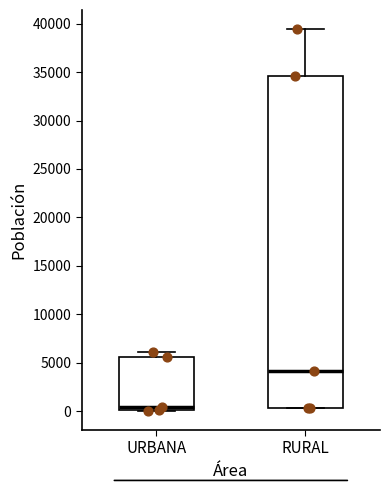

Which box is the tallest, from its lower edge to its upper edge?

RURAL